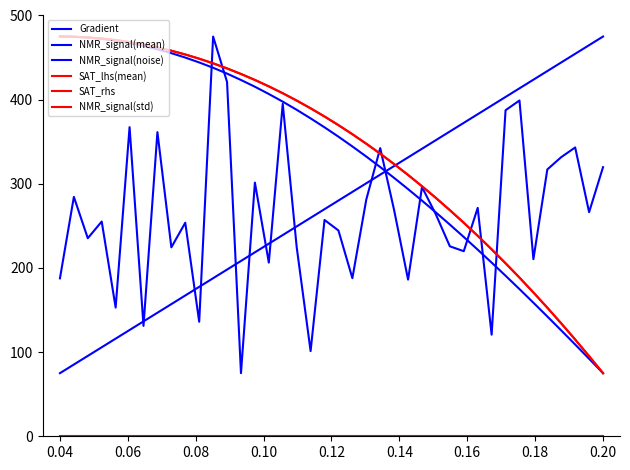

What is the difference between the maximum and second lowest values in the SAT_rhs series?

379.8